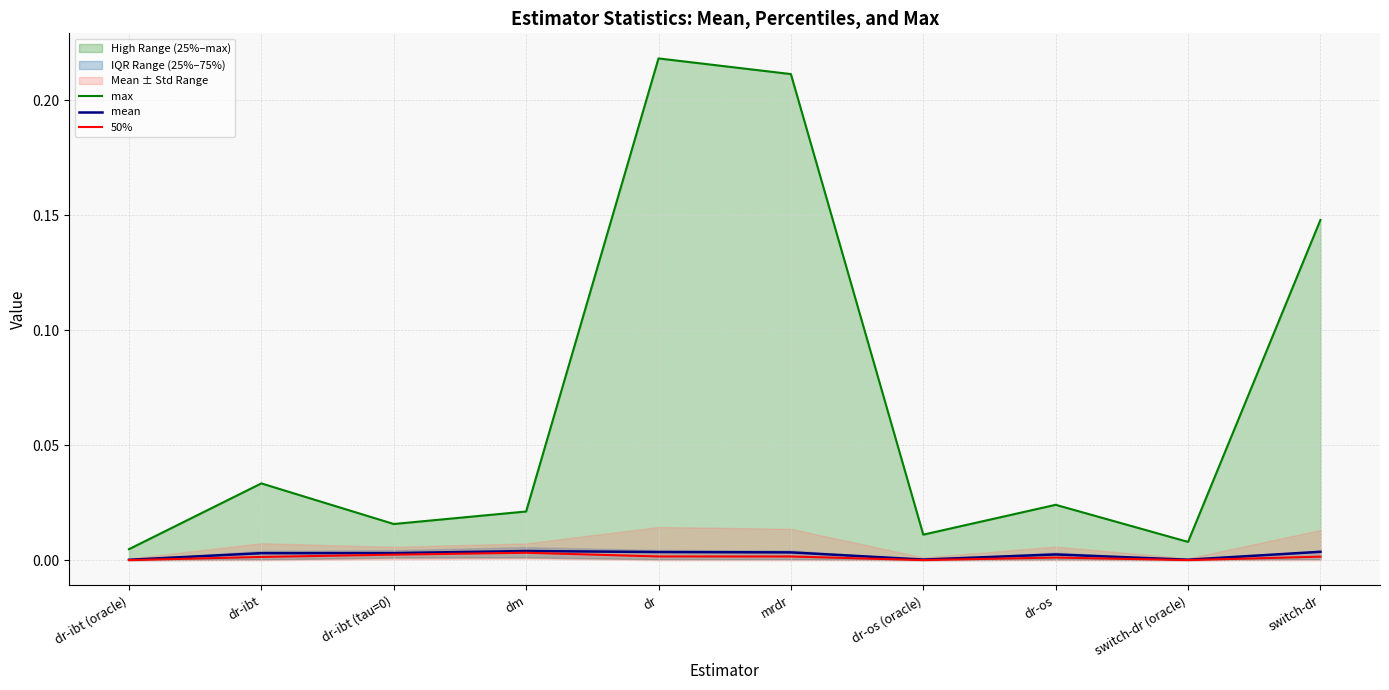

At how many categories does at least one series exceed 0?

10